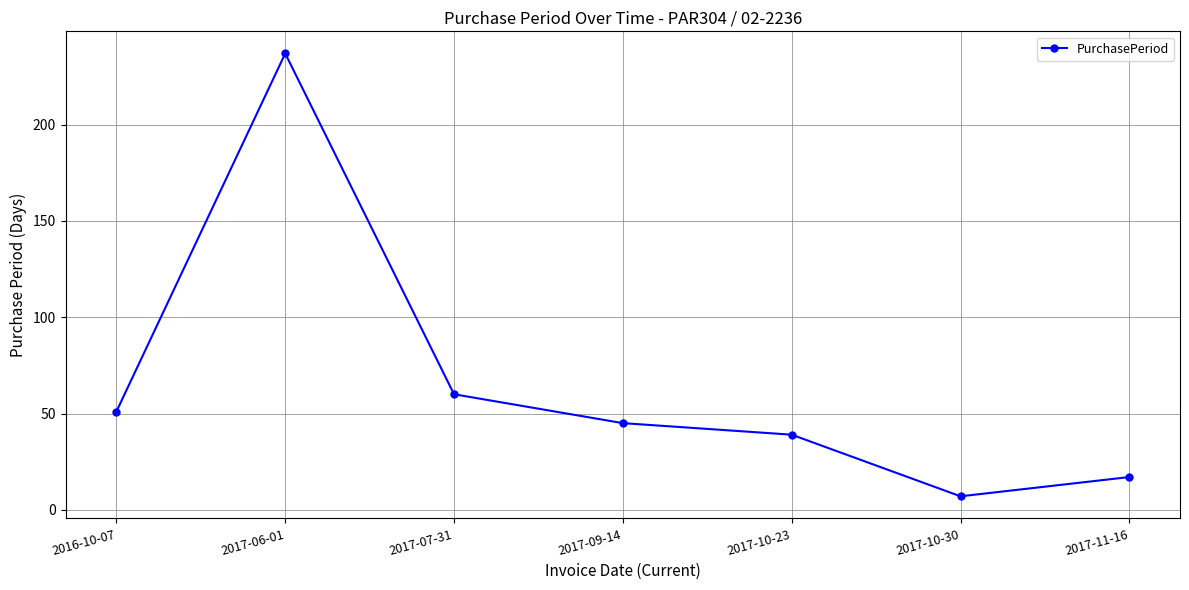

Is it true that the value at 2017-09-14 is 45?

True